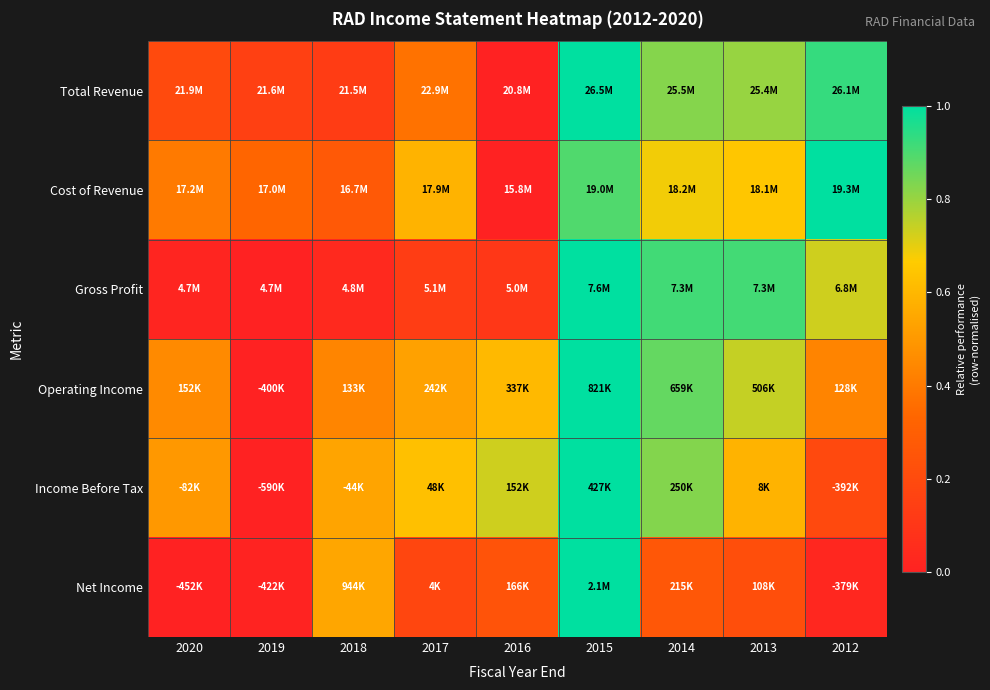

Reading right to left, what are all the values shown in this chart?

Total Revenue: 2012=0.9	2013=0.8	2014=0.8	2015=1.0	2016=0.0	2017=0.4	2018=0.1	2019=0.2	2020=0.2
Cost of Revenue: 2012=1.0	2013=0.6	2014=0.7	2015=0.9	2016=0.0	2017=0.6	2018=0.3	2019=0.3	2020=0.4
Gross Profit: 2012=0.7	2013=0.9	2014=0.9	2015=1.0	2016=0.1	2017=0.1	2018=0.0	2019=0.0	2020=0.0
Operating Income: 2012=0.4	2013=0.7	2014=0.9	2015=1.0	2016=0.6	2017=0.5	2018=0.4	2019=0.0	2020=0.5
Income Before Tax: 2012=0.2	2013=0.6	2014=0.8	2015=1.0	2016=0.7	2017=0.6	2018=0.5	2019=0.0	2020=0.5
Net Income: 2012=0.0	2013=0.2	2014=0.3	2015=1.0	2016=0.2	2017=0.2	2018=0.5	2019=0.0	2020=0.0